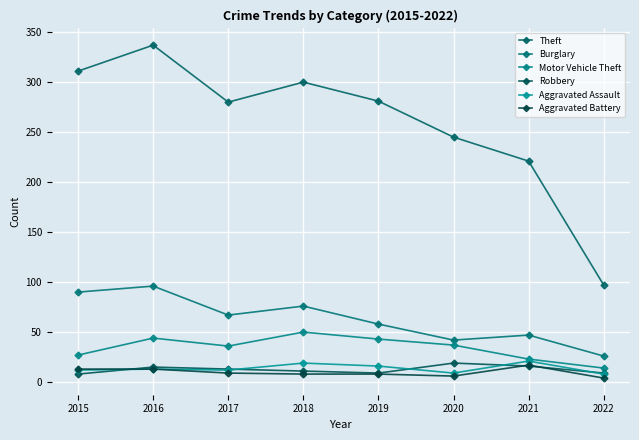

What is the smallest value displayed?

4